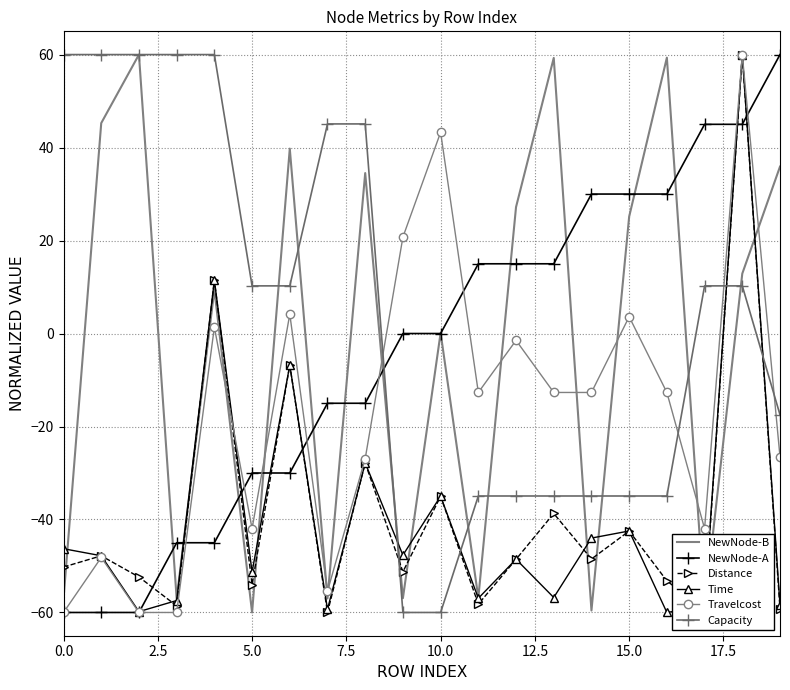

How many intersections are there between Capacity and Travelcost?

4